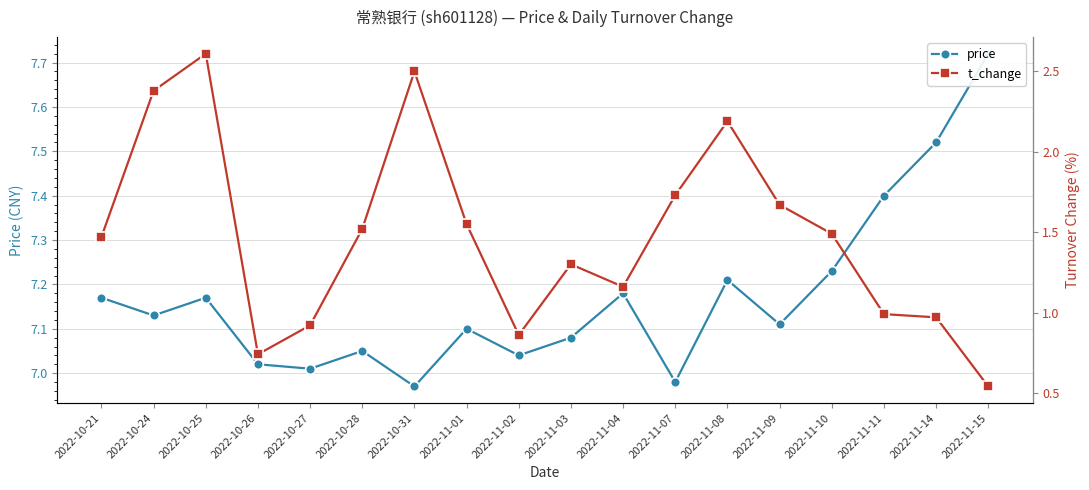

Where does the t_change series first go above 1?

2022-10-21